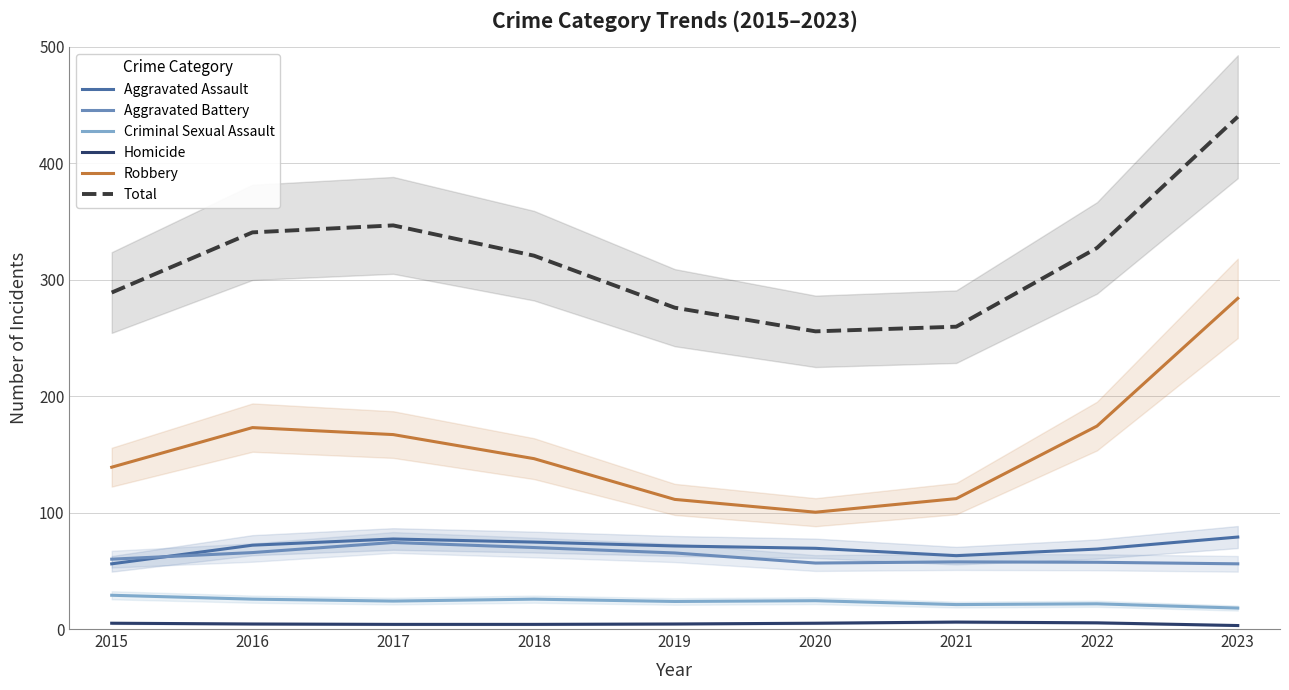

Reading left to right, transcribe all the data shown in this chart.

Aggravated Assault: 56.0	72.0	77.3	74.7	71.3	69.3	63.0	68.7	79.0
Aggravated Battery: 60.0	65.7	74.3	70.0	65.3	56.7	57.7	57.3	56.0
Criminal Sexual Assault: 29.0	25.7	24.0	25.7	23.7	24.3	21.0	21.7	18.0
Homicide: 5.0	4.3	4.0	4.0	4.3	5.0	6.0	5.3	3.0
Robbery: 139.0	173.0	167.0	146.3	111.3	100.3	112.0	174.3	284.0
Total: 289.0	340.7	346.7	320.7	276.0	255.7	259.7	327.3	440.0